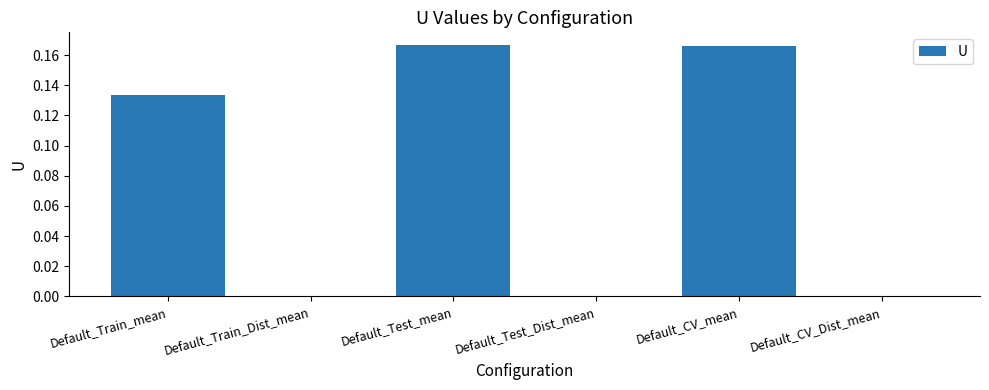

Is it true that the value at Default_Train_Dist_mean is 0.0?

True